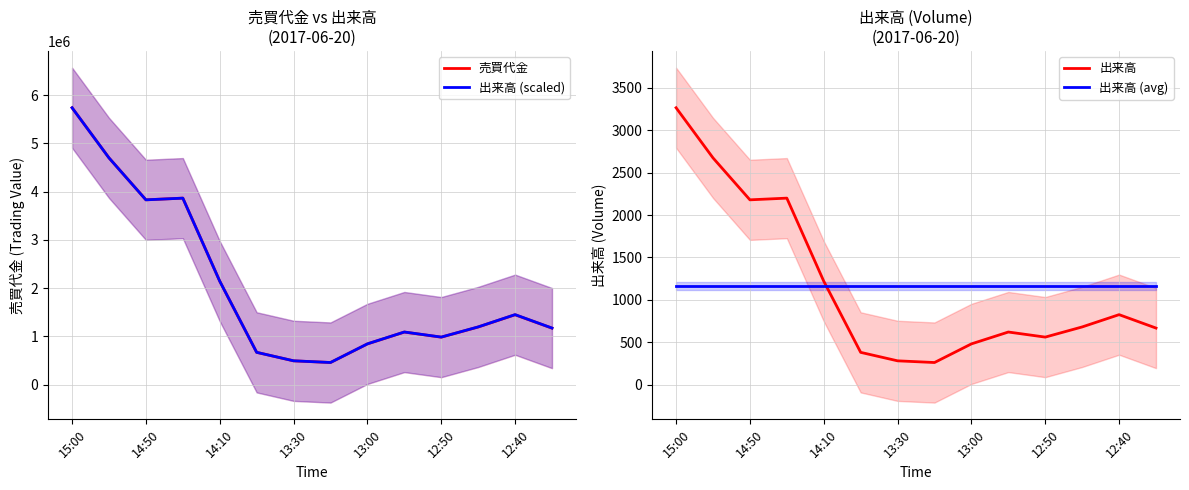

Is it true that 売買代金 equals 1354174.0 at 13:00?

False